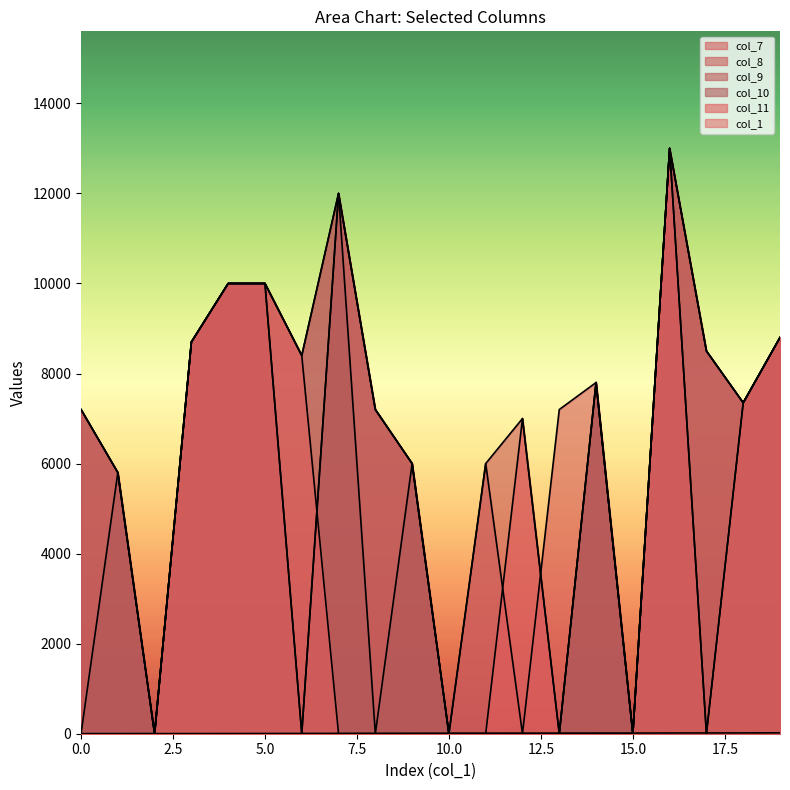

At which category does the chart reach its peak across all series?

16